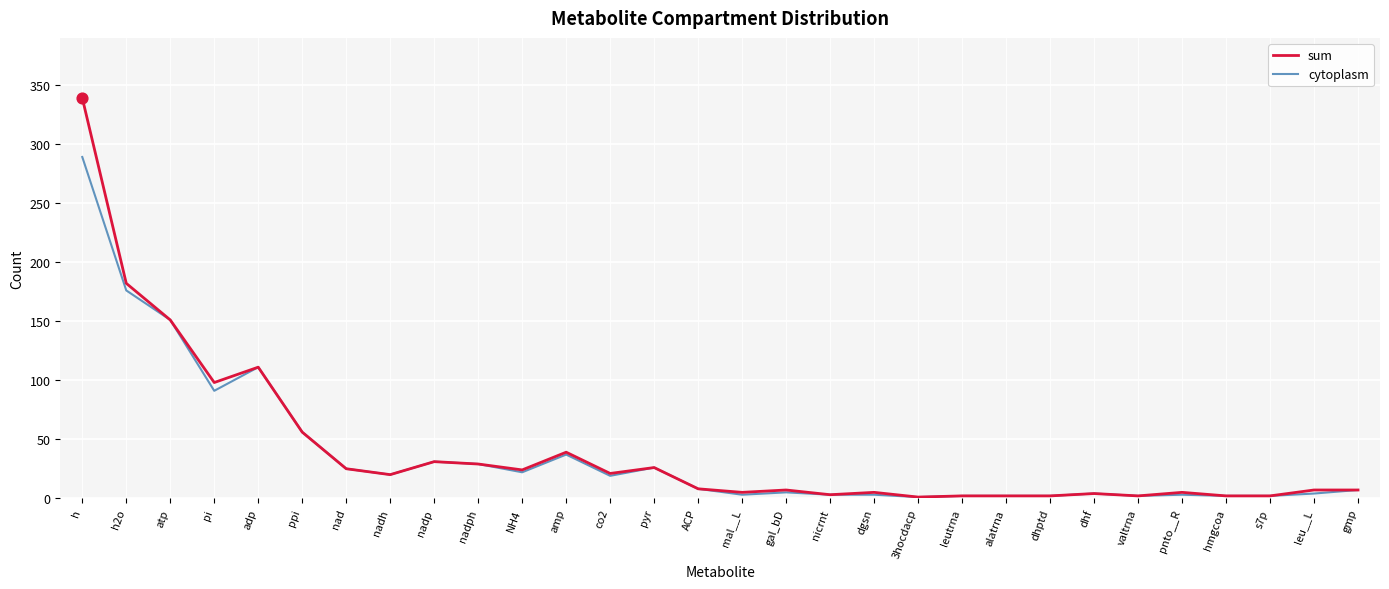

List the series in order of their peak value, lowest first.

cytoplasm, sum